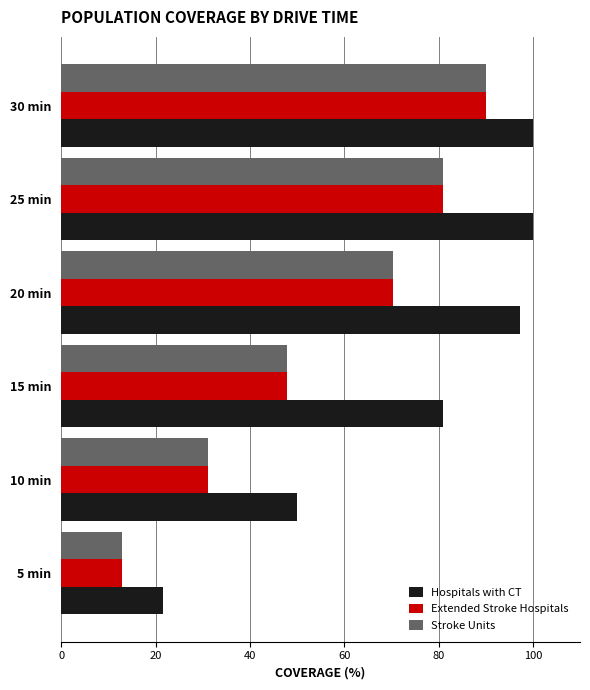

Is it true that Extended Stroke Hospitals equals 21.3 at 10 min?

False